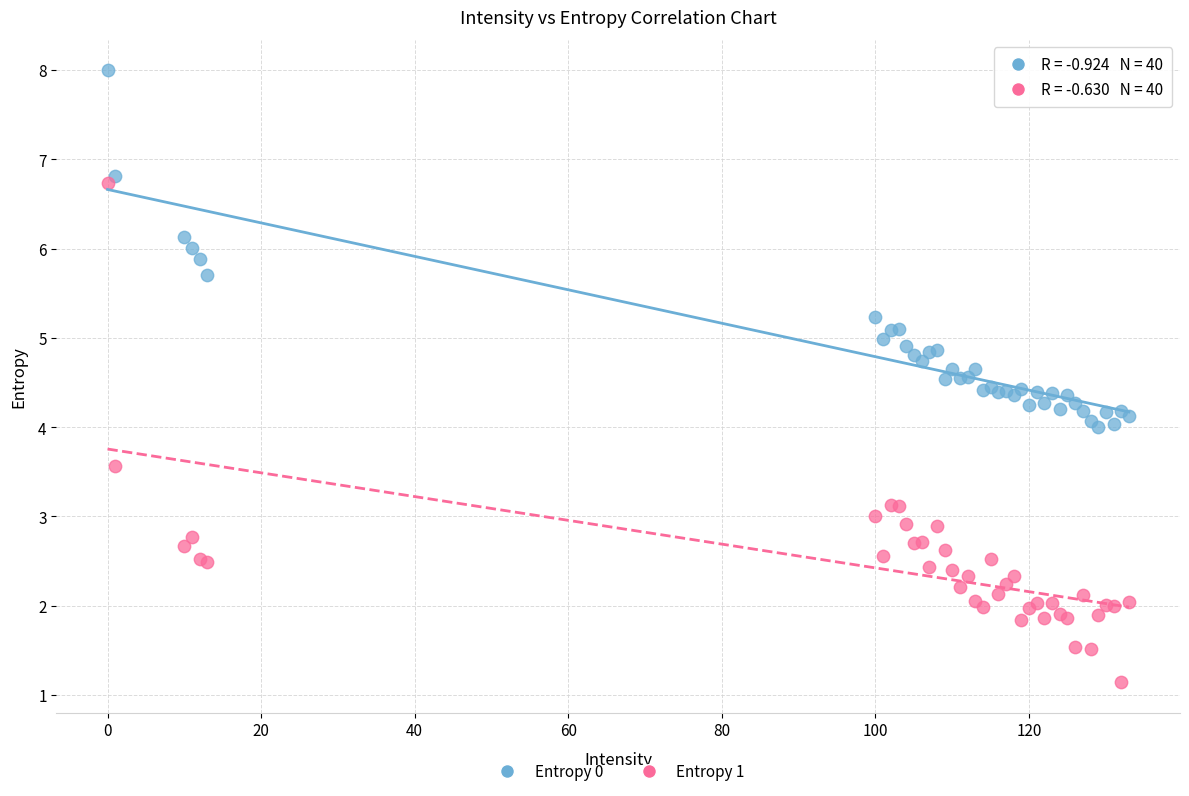

Which series has the widest spread of Y values?

Entropy 1